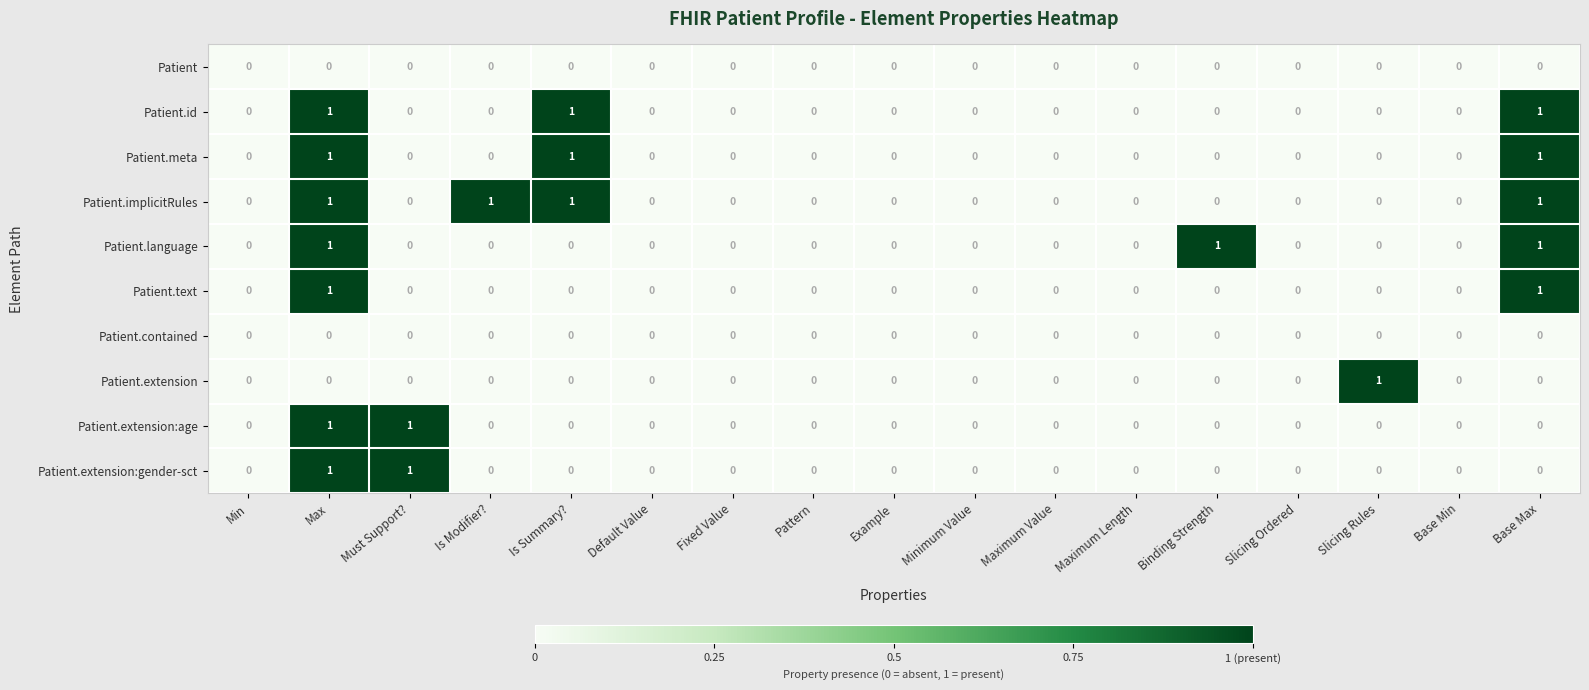

At which category is the sum across all series the highest?

Max